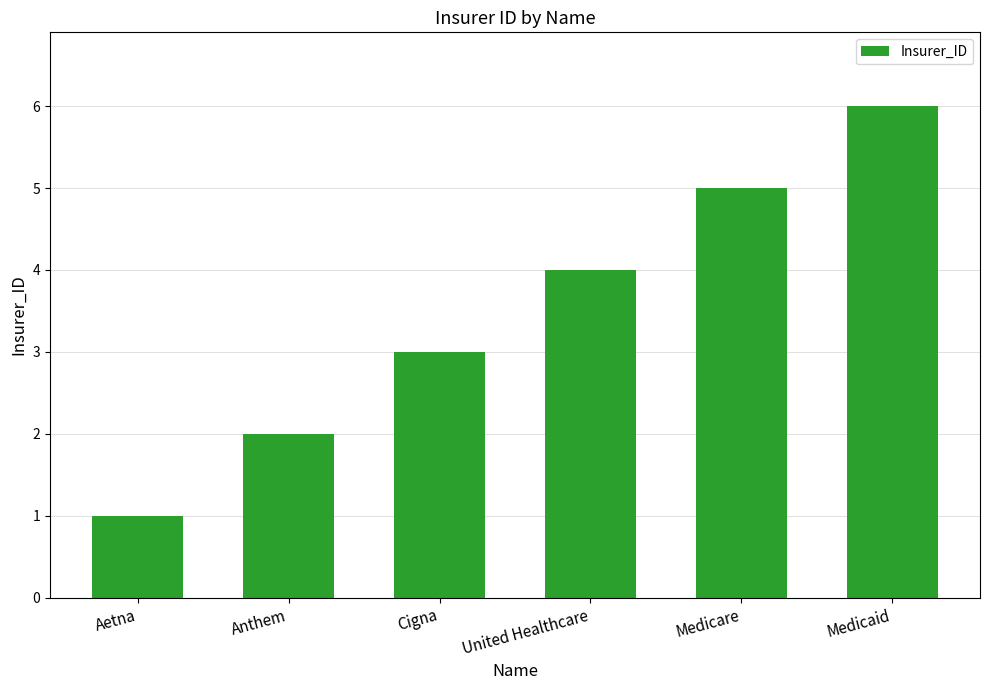

Count the number of categories in the chart.

6